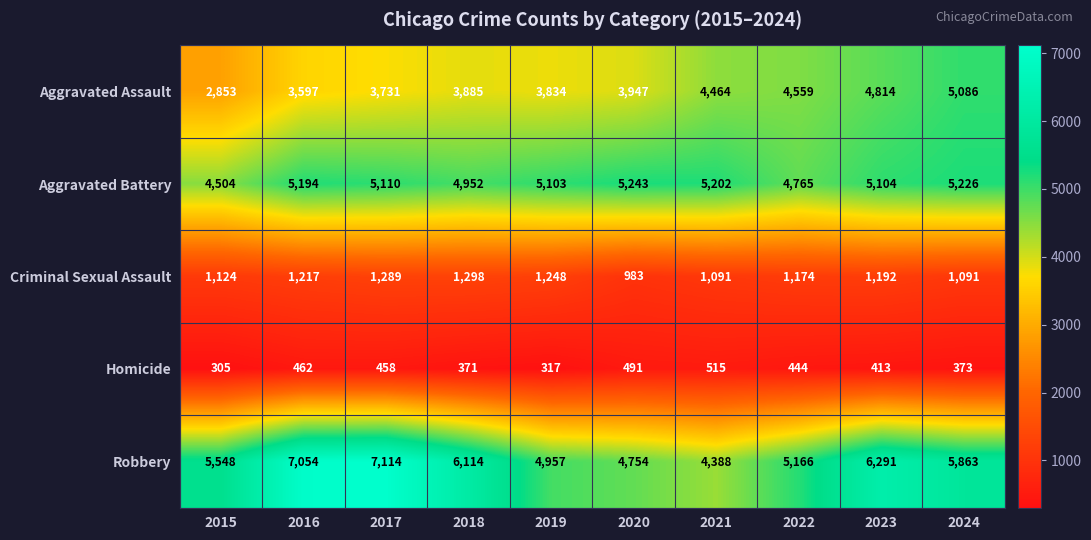

What is the maximum value shown in the chart?

7114